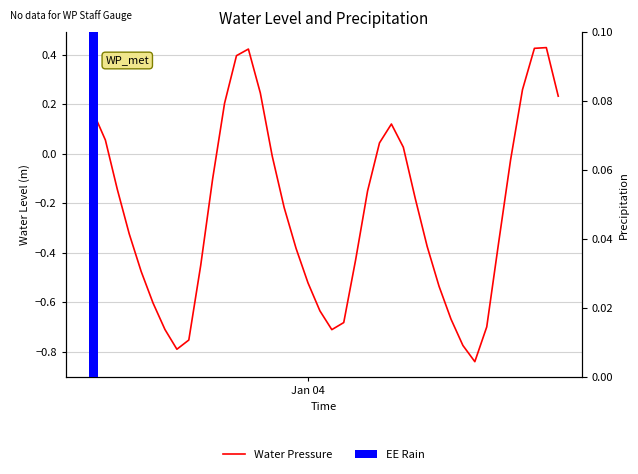

What is the difference between the second highest and minimum values?

1.3